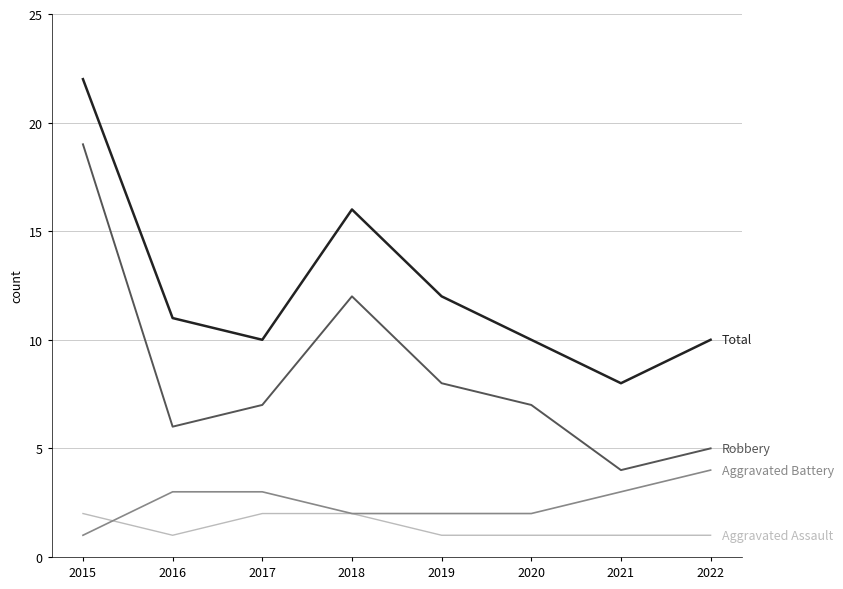

What is the greatest value displayed?

22